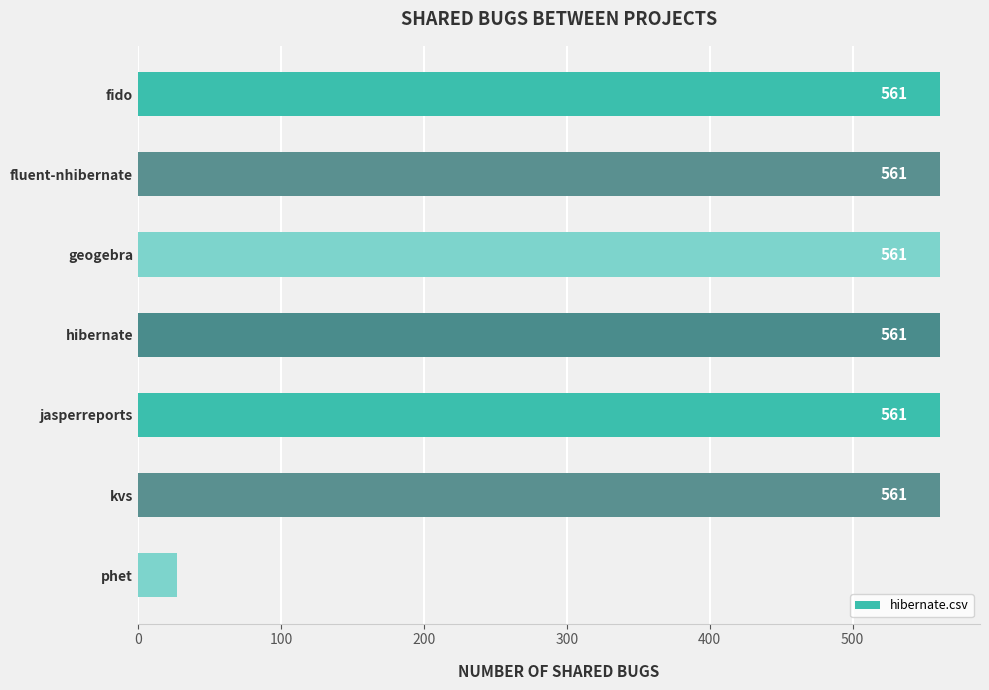

What is the average value?

485